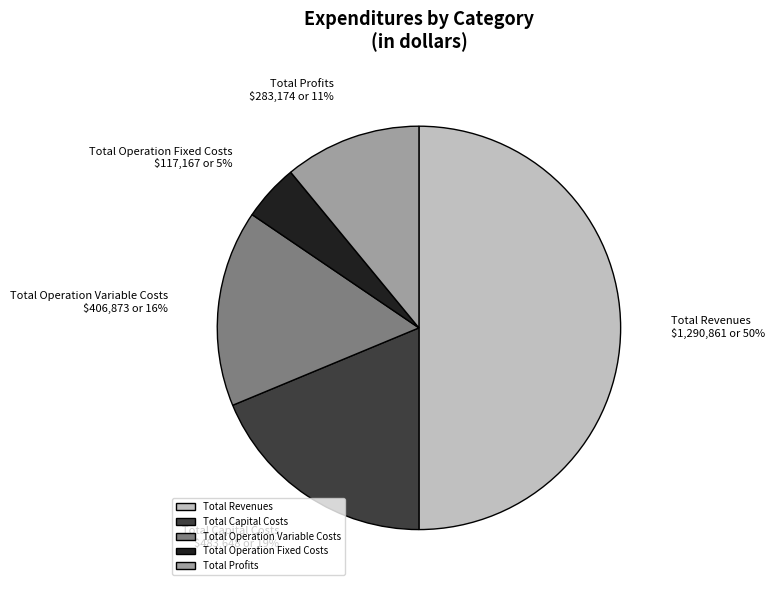

True or false: Total Operation Fixed Costs accounts for 5% of the total.

True